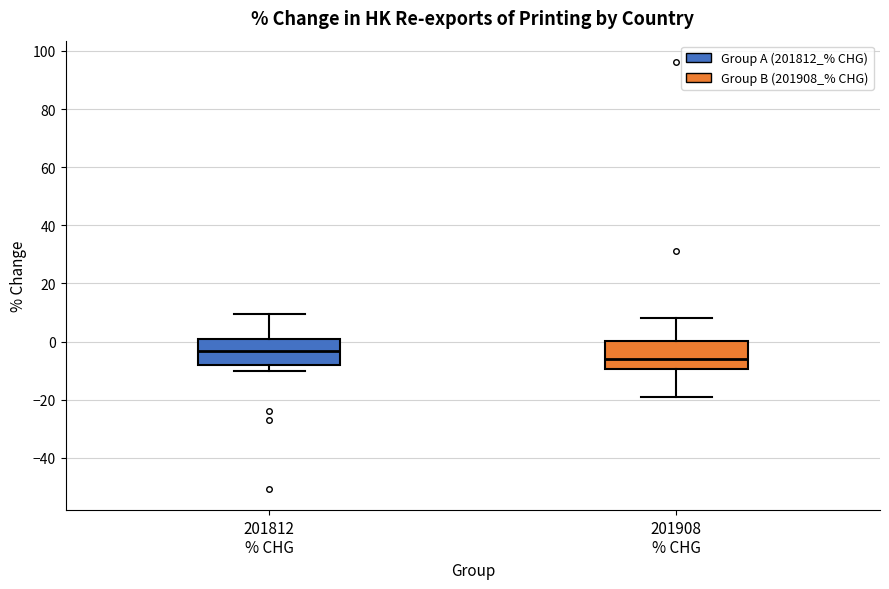

Which box has the highest median line?

201812 % CHG